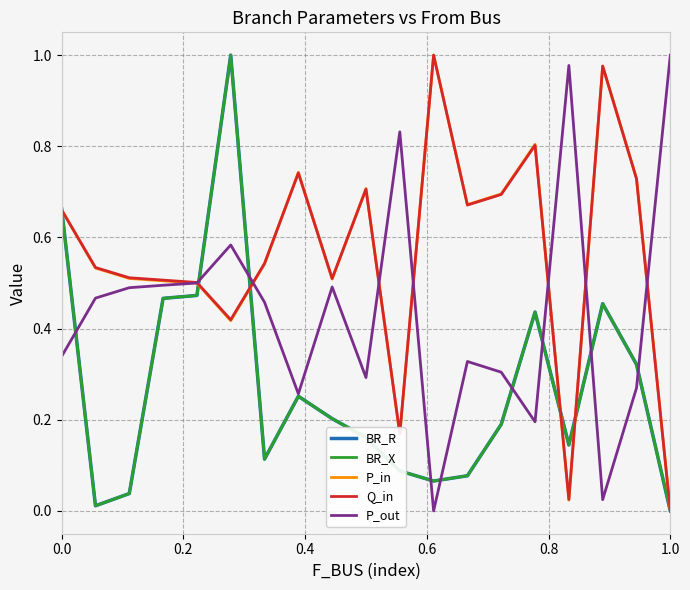

Which series has the widest spread of values?

BR_R